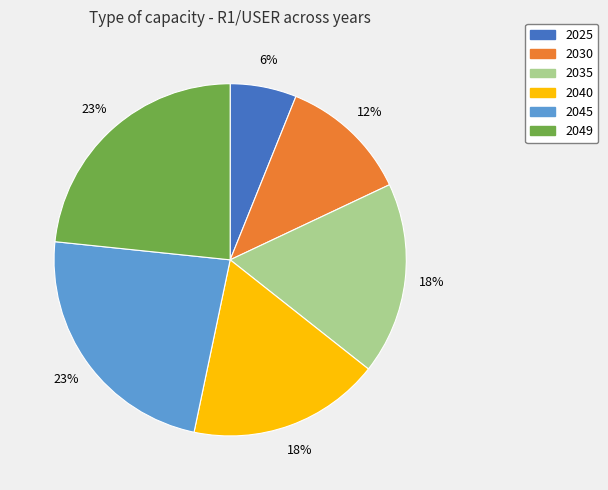

To the nearest percent, what portion does 2040 represent?

18%